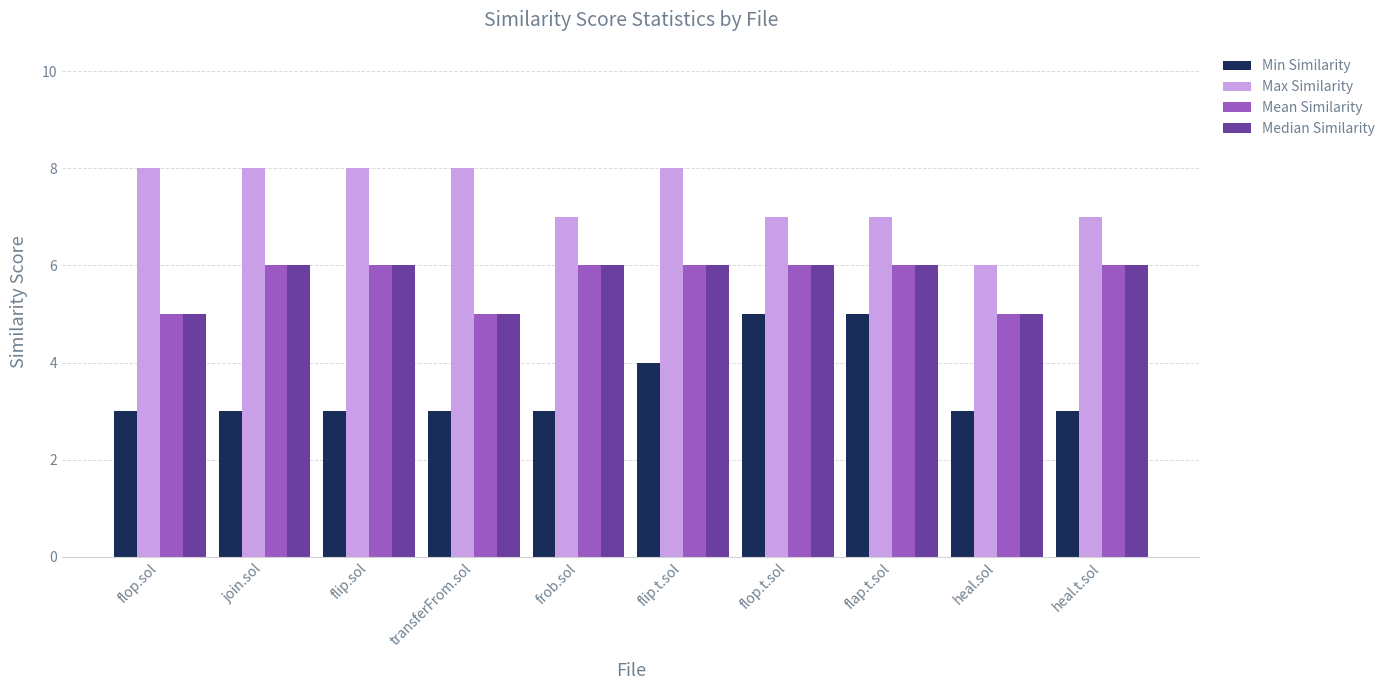

Which series has the largest total across all categories?

Max Similarity